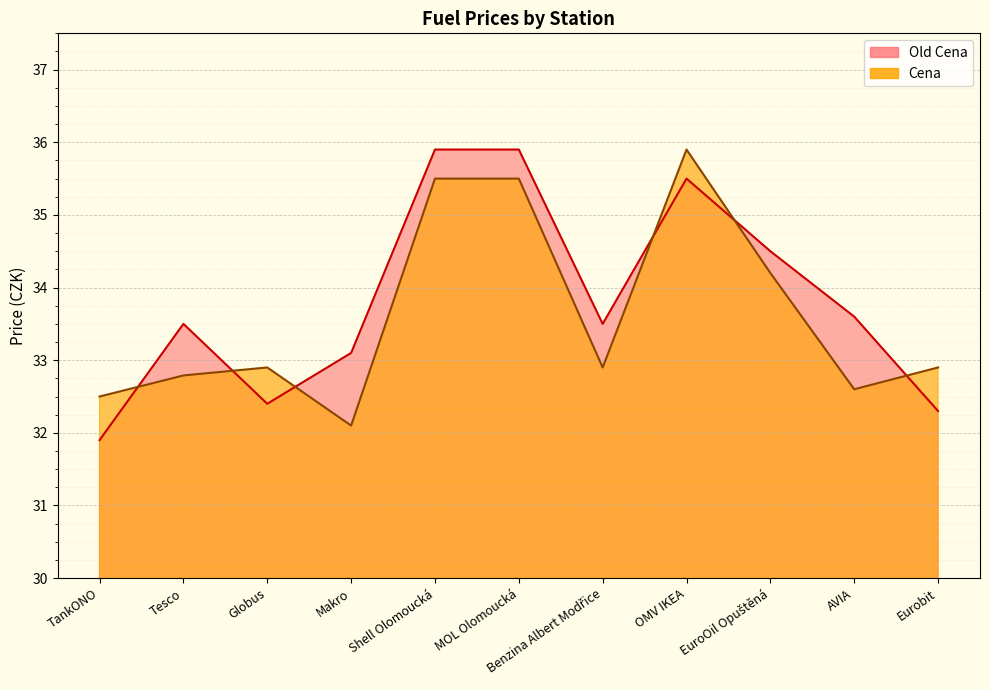

How many intersections are there between Cena and Old Cena?

6